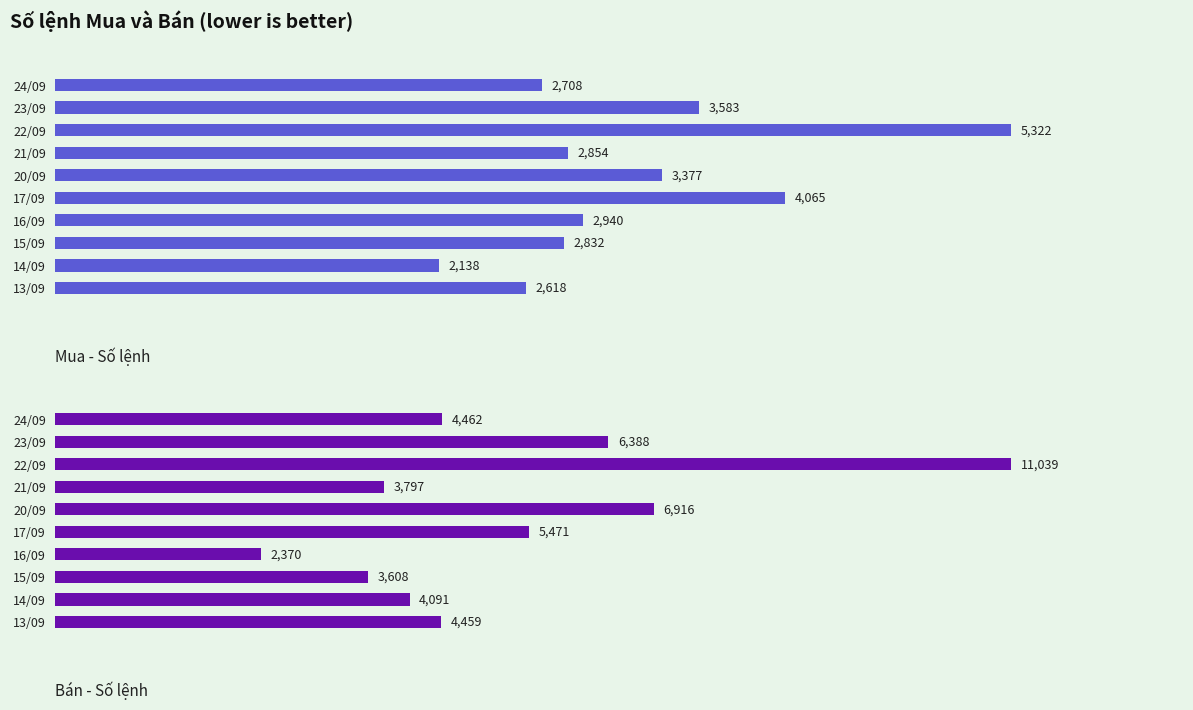

Which series has the largest range (max minus min)?

Bán - Số lệnh